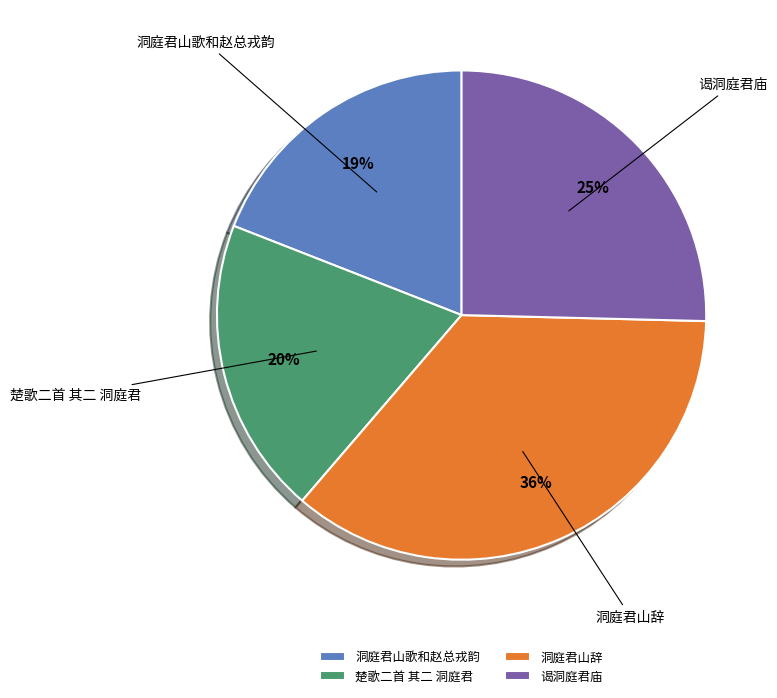

True or false: 洞庭君山歌和赵总戎韵 accounts for 19% of the total.

True